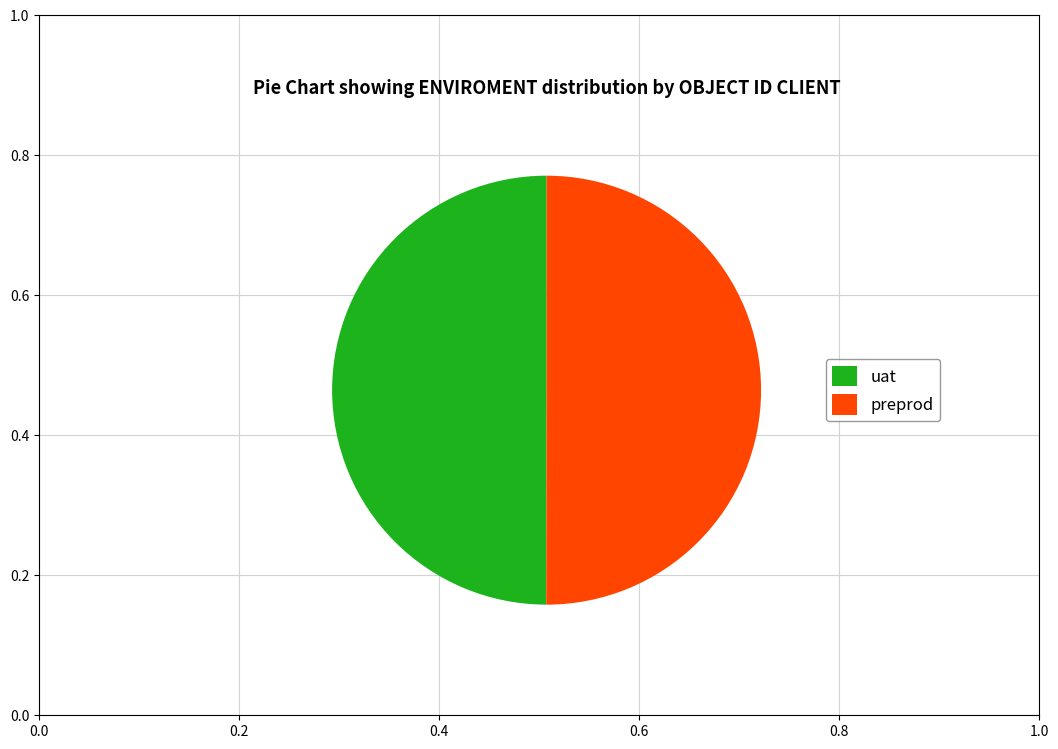

True or false: preprod accounts for 64% of the total.

False